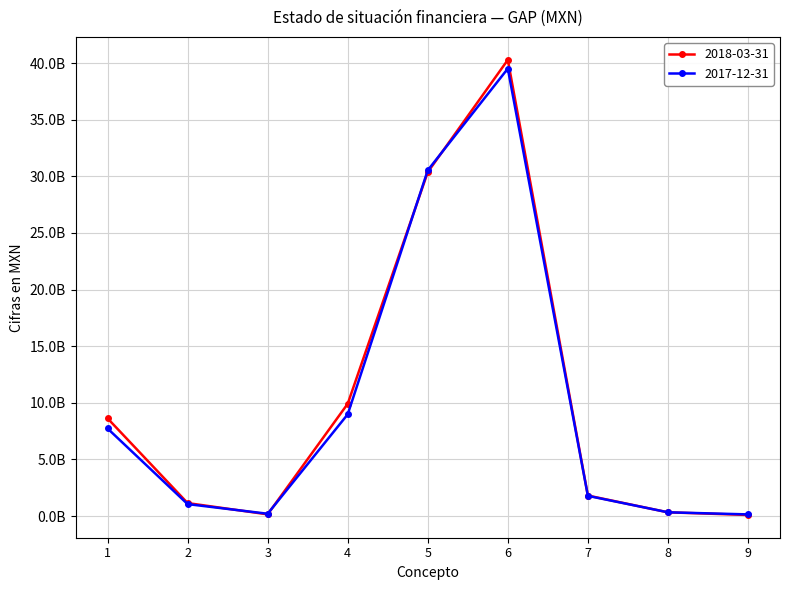

Does the chart have visible grid lines?

Yes